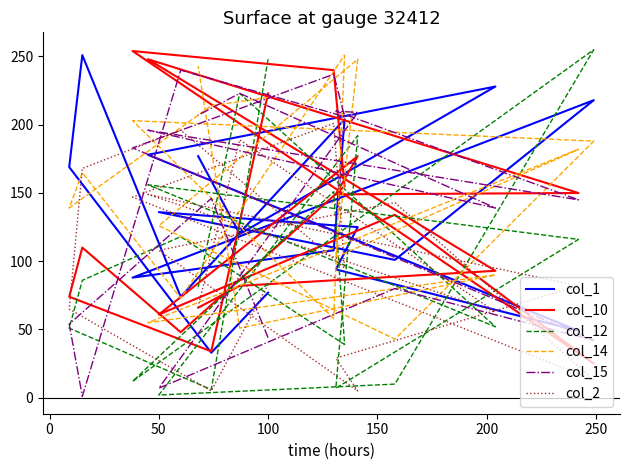

How many data points in col_2 are less than 95?

9